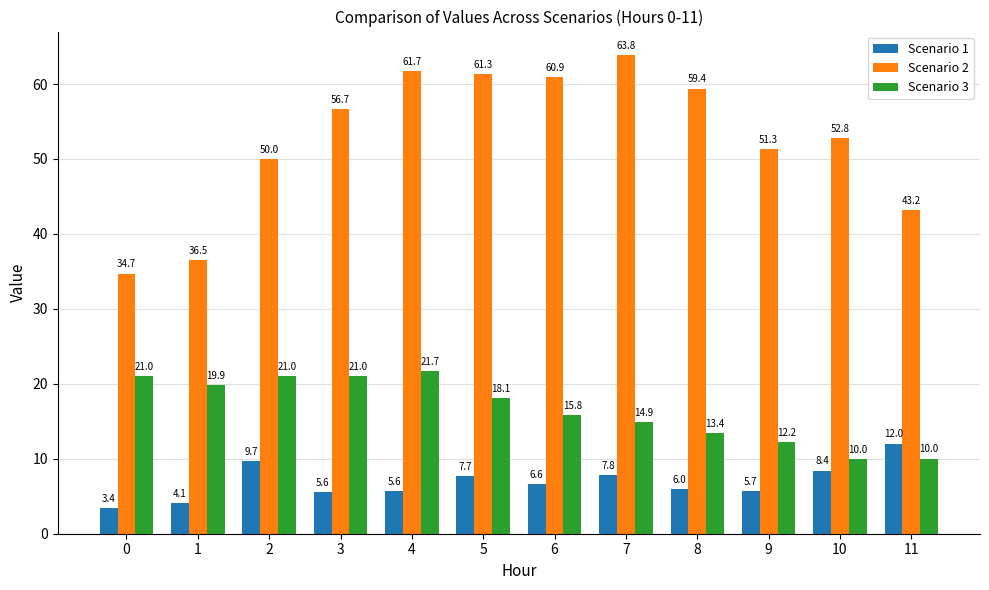

Which category has the highest value across all series?

7